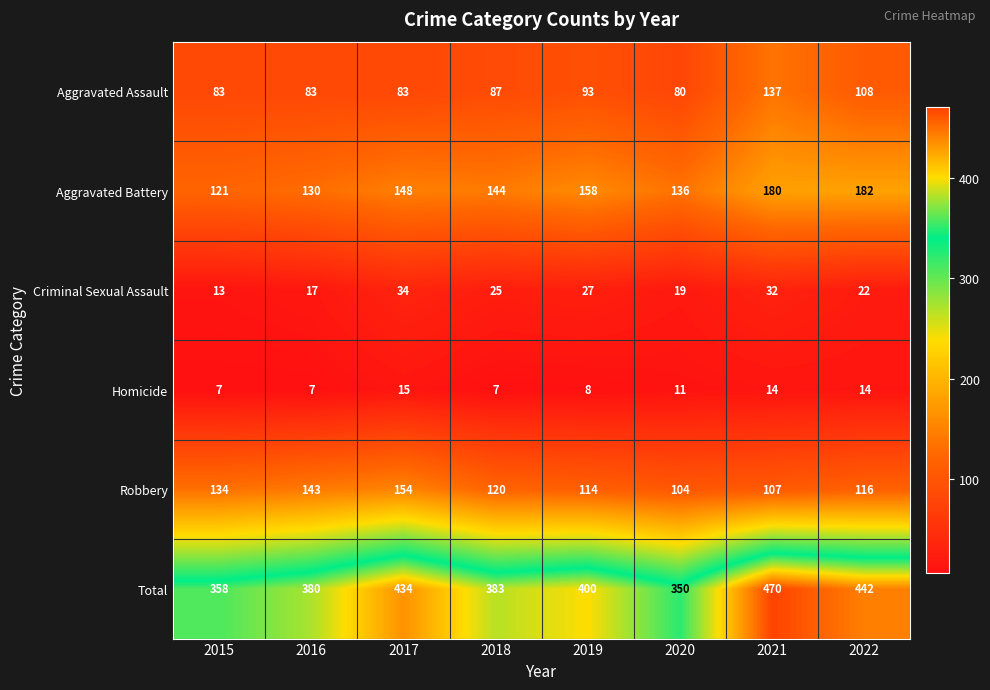

What is the minimum value shown in the chart?

7